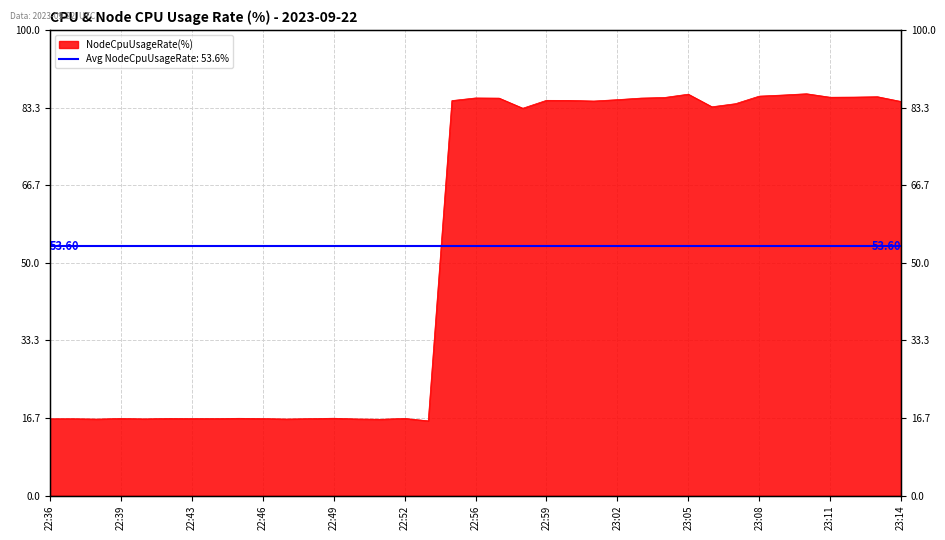

List the labels in order of value, largest first.

23:10, 23:05, 23:09, 23:08, 23:13, 23:12, 23:11, 23:04, 22:56, 23:03, 22:57, 23:02, 22:59, 23:00, 22:55, 23:01, 23:14, 23:07, 23:06, 22:58, 22:49, 22:45, 22:52, 22:41, 22:39, 22:43, 22:46, 22:44, 22:48, 22:37, 22:36, 22:40, 22:50, 22:47, 22:38, 22:51, 22:53